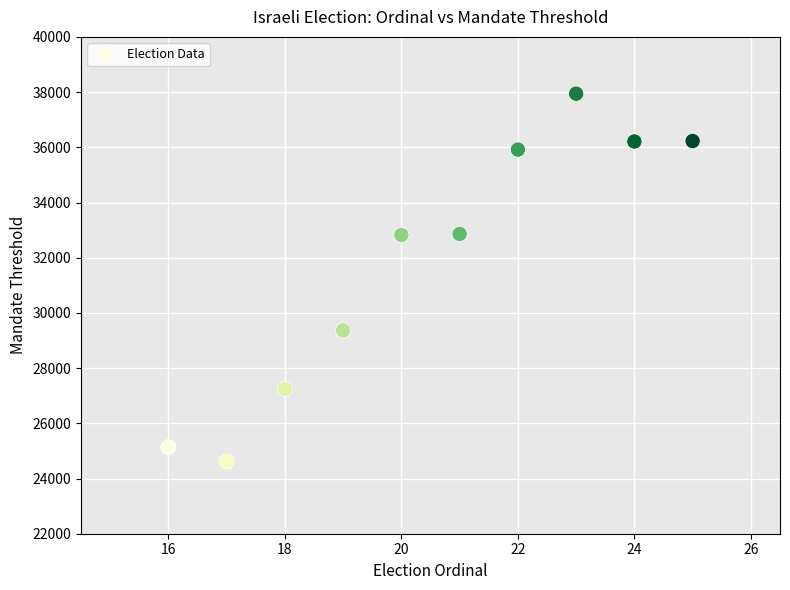

What is the range of Y values (max minus min)?

13324